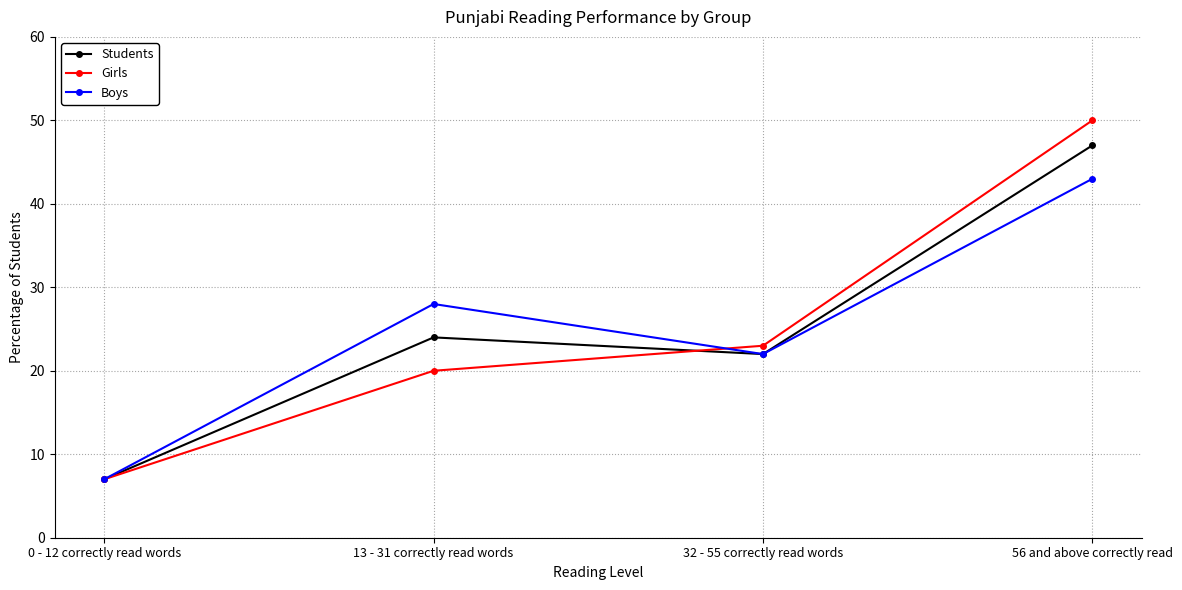

The Students series shows 22 at 32 - 55 correctly read words. True or false?

True